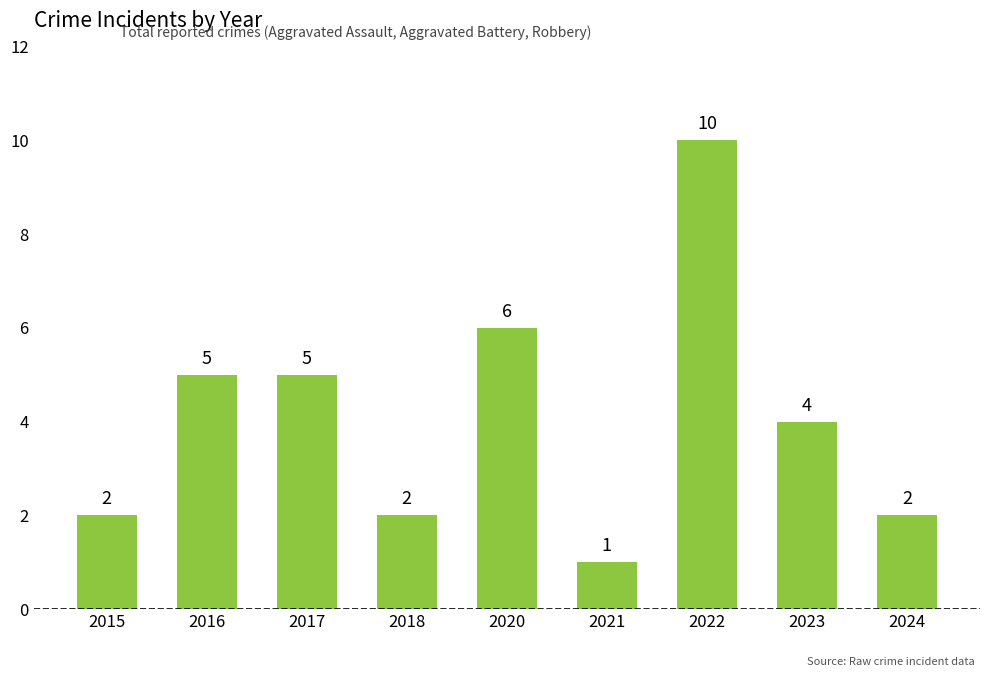

Reading right to left, extract all data points from this chart.

2024=2	2023=4	2022=10	2021=1	2020=6	2018=2	2017=5	2016=5	2015=2